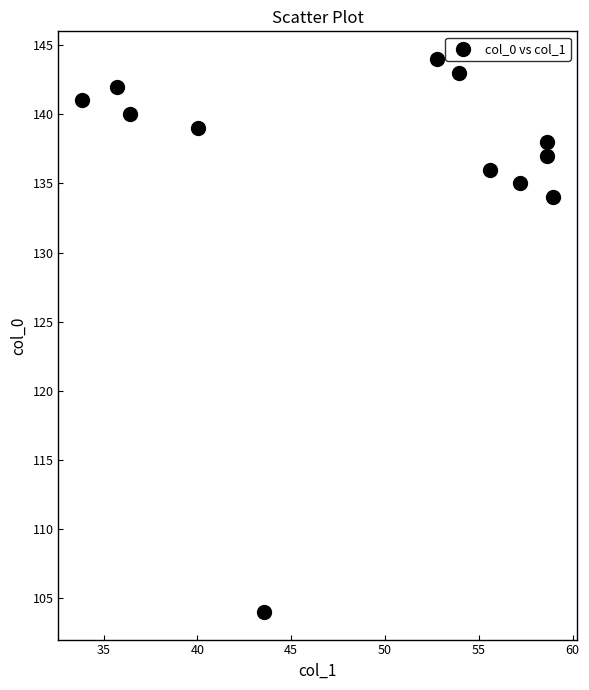

What Y value in the scatter plot is closest to 124?

134